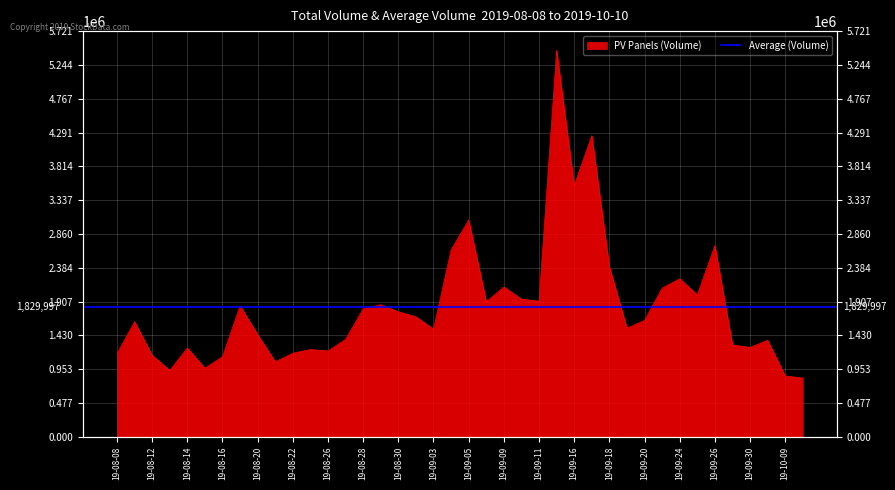

How many data points are less than 1642281?

20